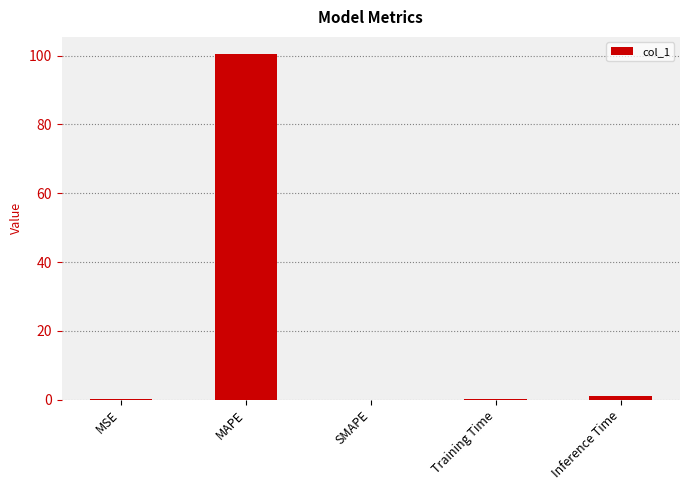

Read the value at MSE.

0.1